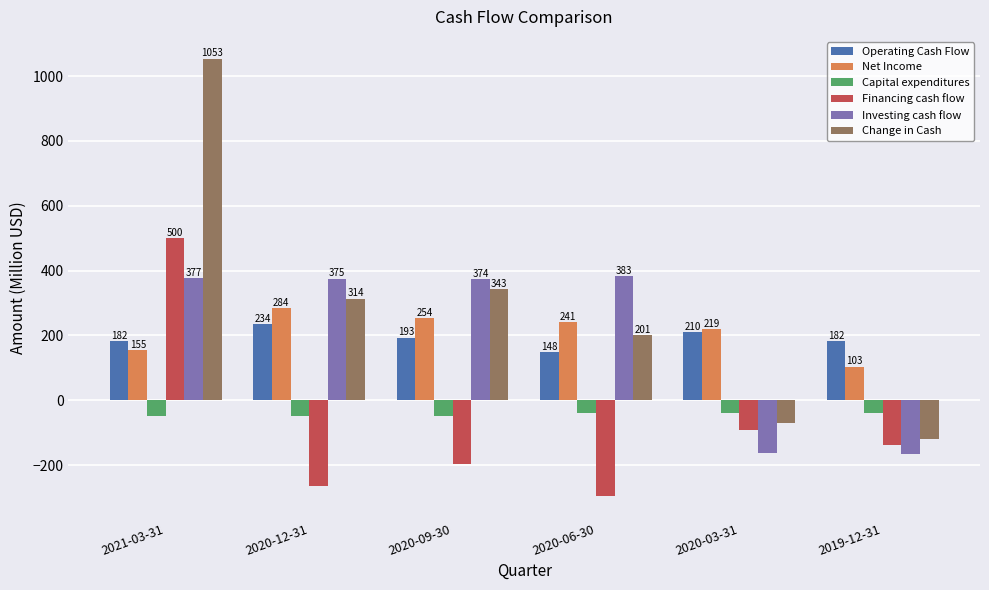

What value does the Investing cash flow series have at 2021-03-31?

377.1